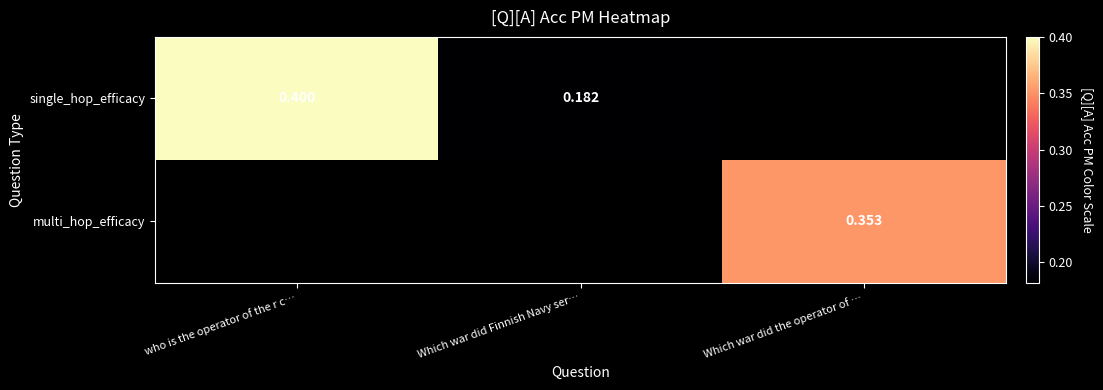

Which series has the widest spread of values?

single_hop_efficacy